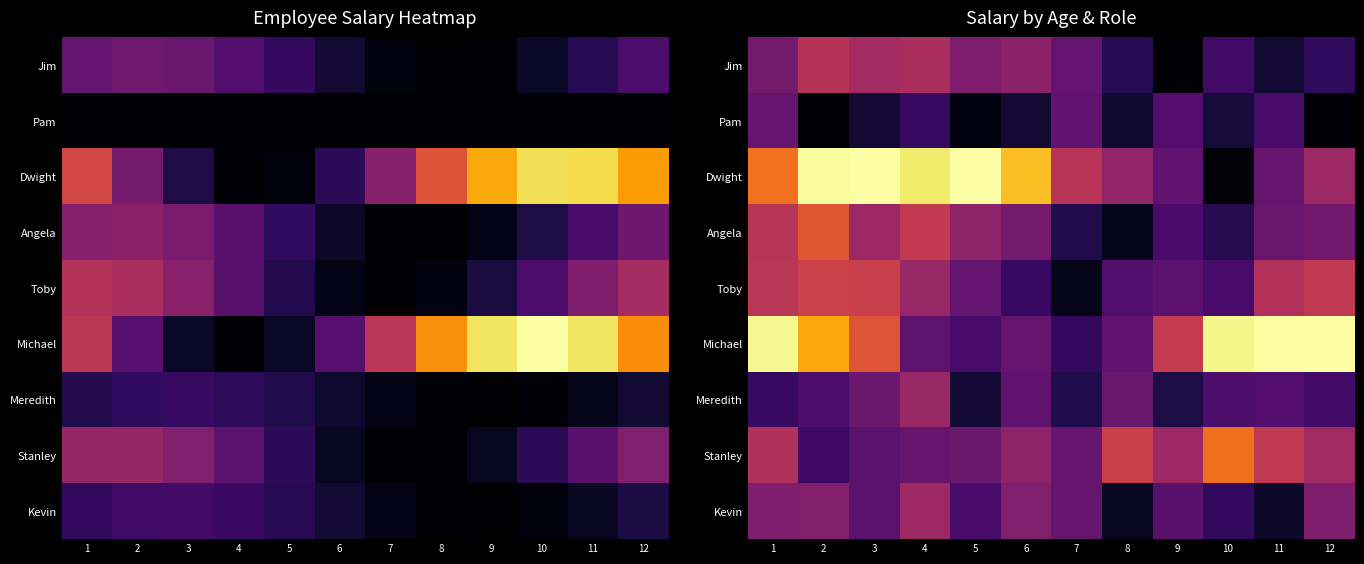

At which category is the sum across all series the highest?

1